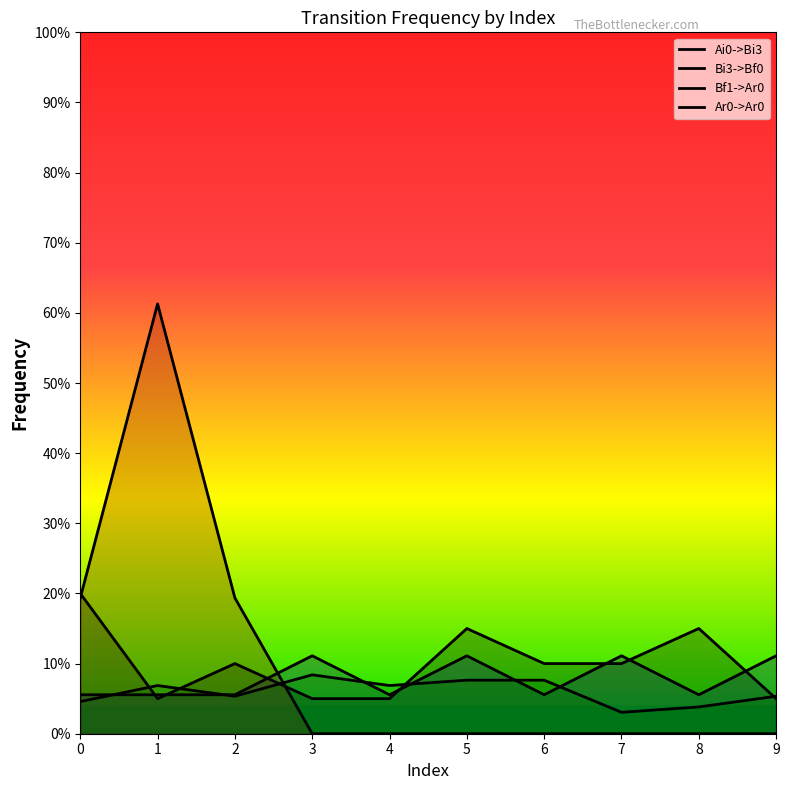

What is the value of the Ar0->Ar0 point at the 5th from the left?

0.1